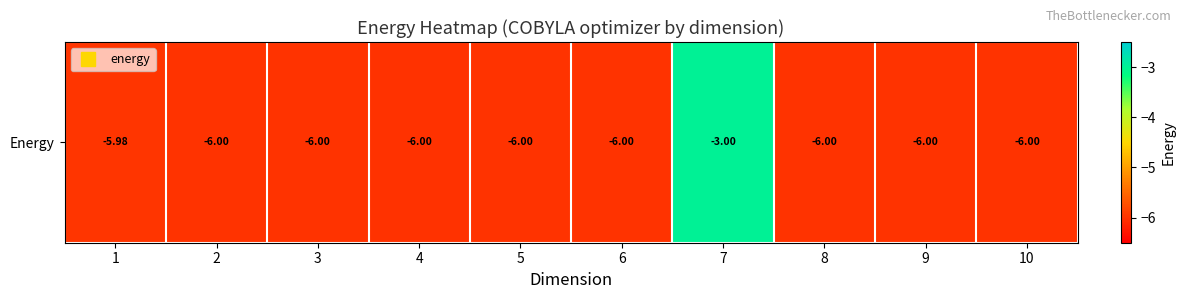

List the labels in order of value, largest first.

7, 1, 6, 8, 3, 10, 5, 2, 9, 4